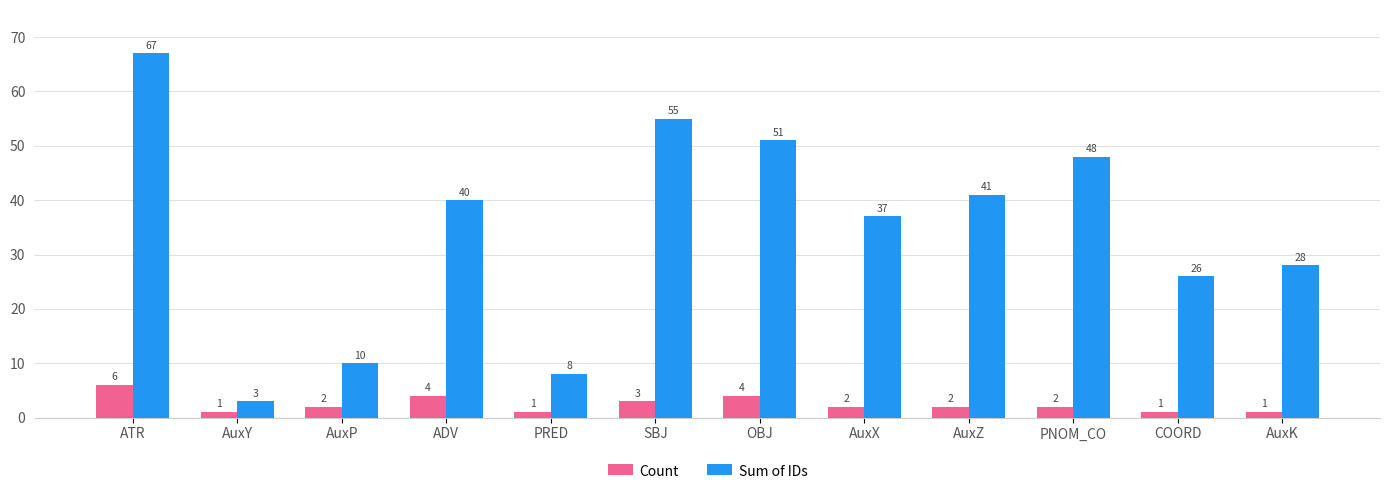

What is the maximum value shown in the chart?

67